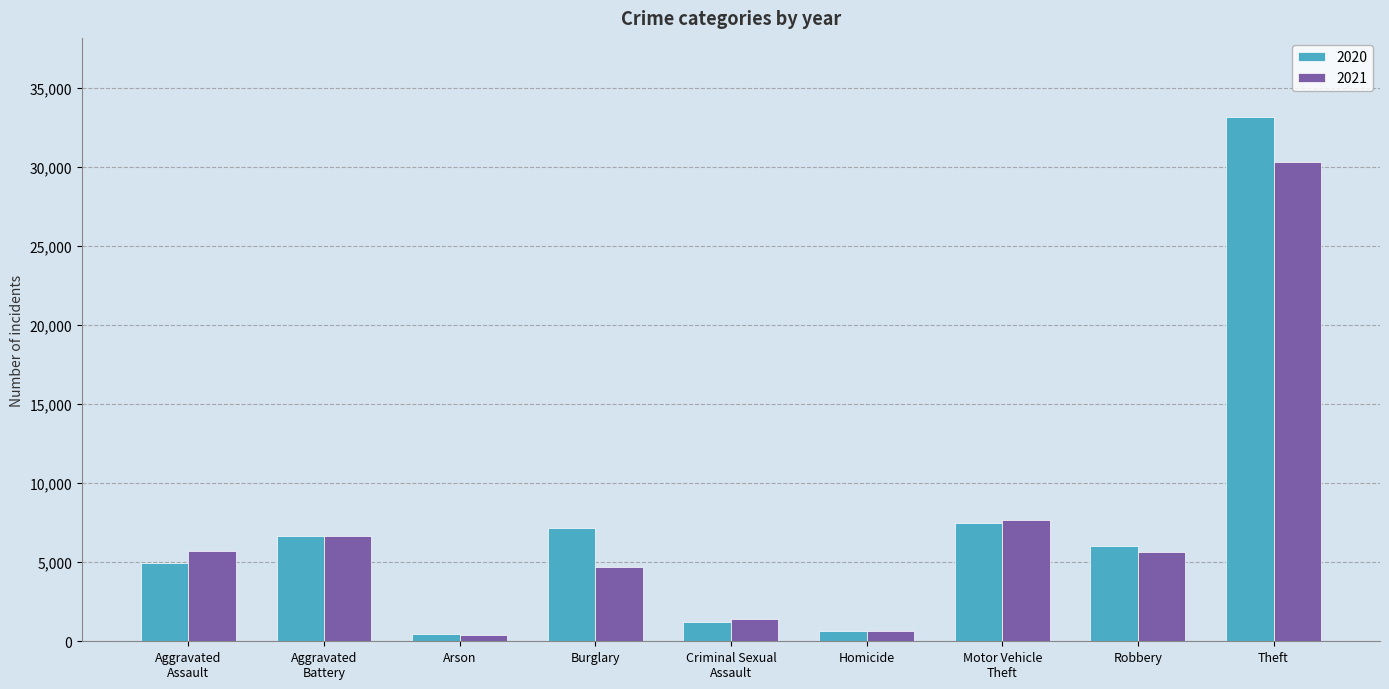

At which category is the sum across all series the highest?

Theft